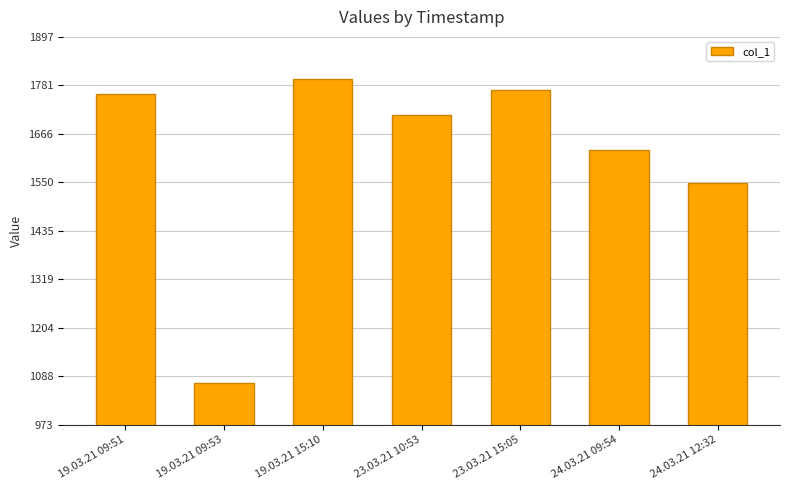

Count the number of values greater than 1709.

4